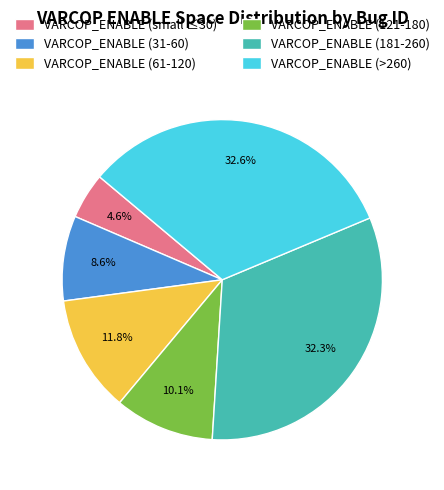

Is there any slice that represents more than half of the pie?

No